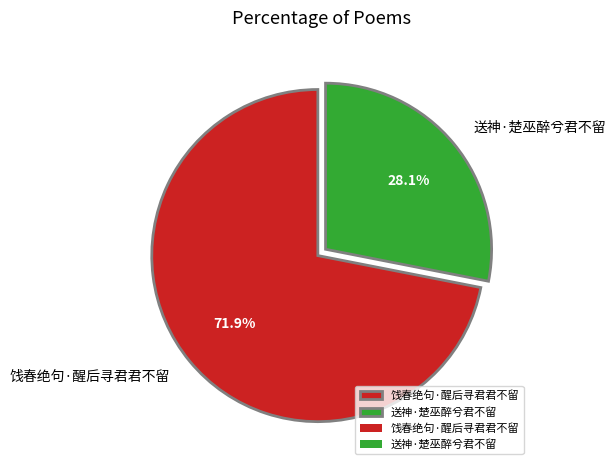

Does 送神·楚巫醉兮君不留 represent more than half of the total?

No